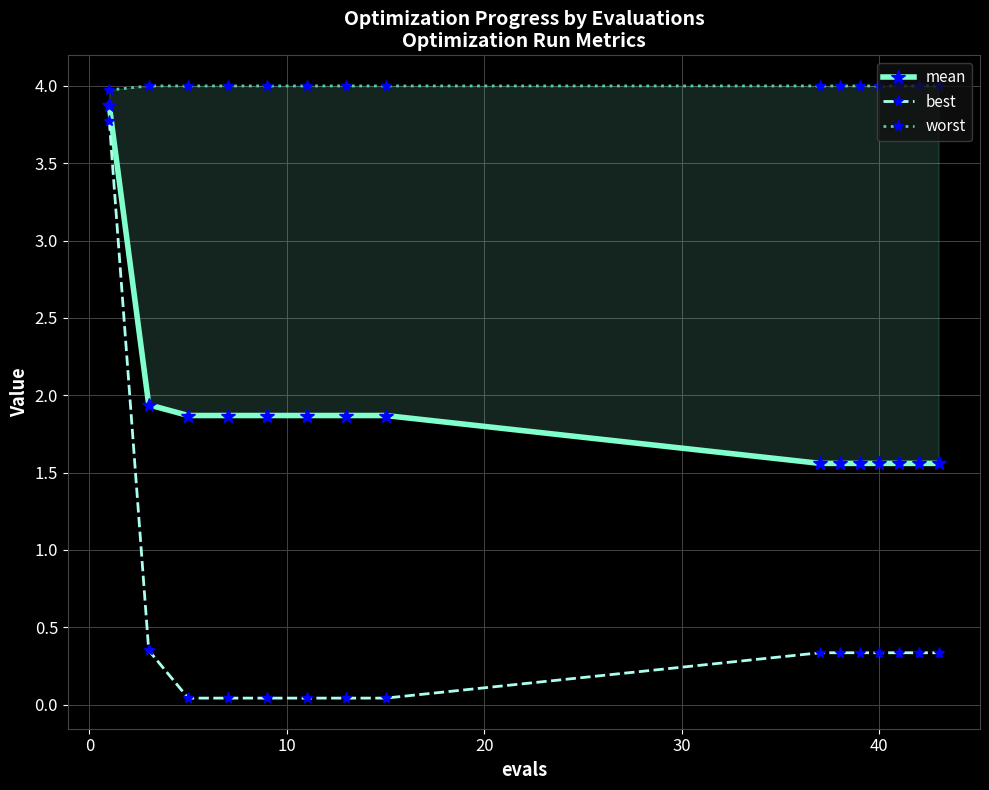

List the series in order of their peak value, lowest first.

best, mean, worst